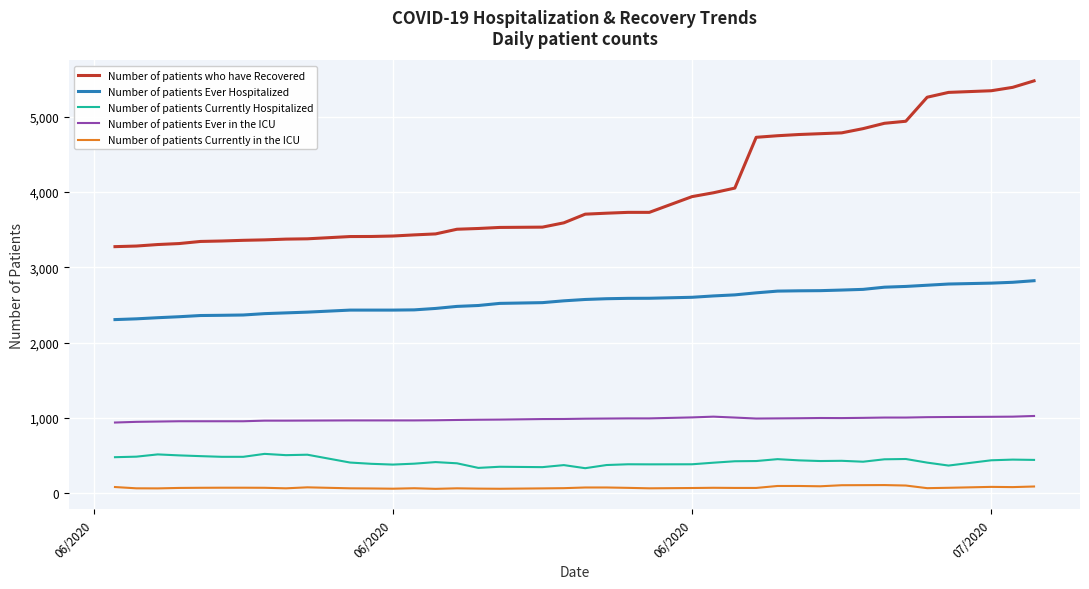

Which series has the widest spread of values?

Number of patients who have Recovered